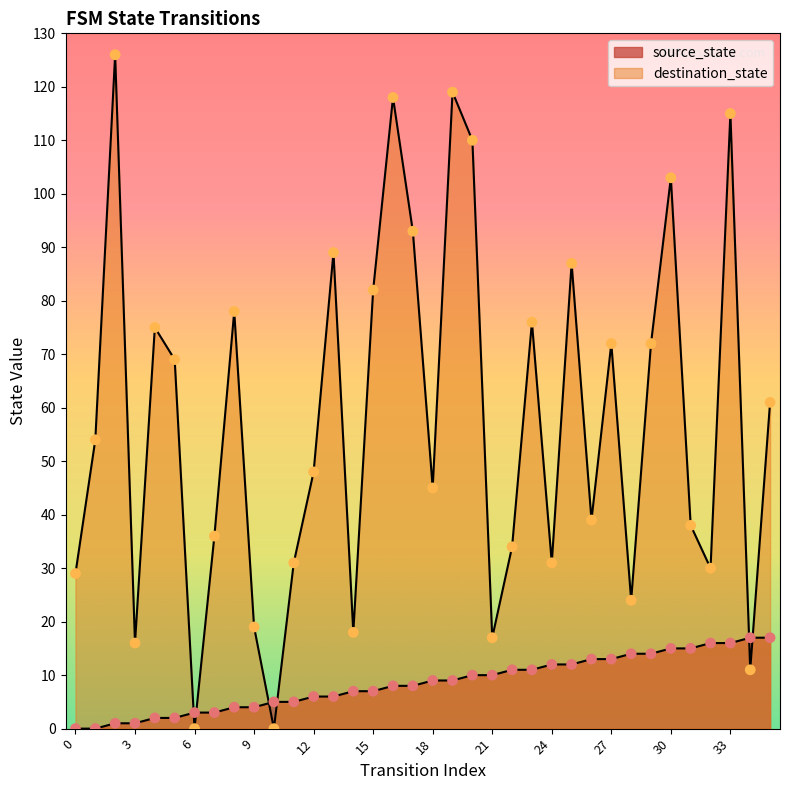

Which series has the largest total across all categories?

destination_state